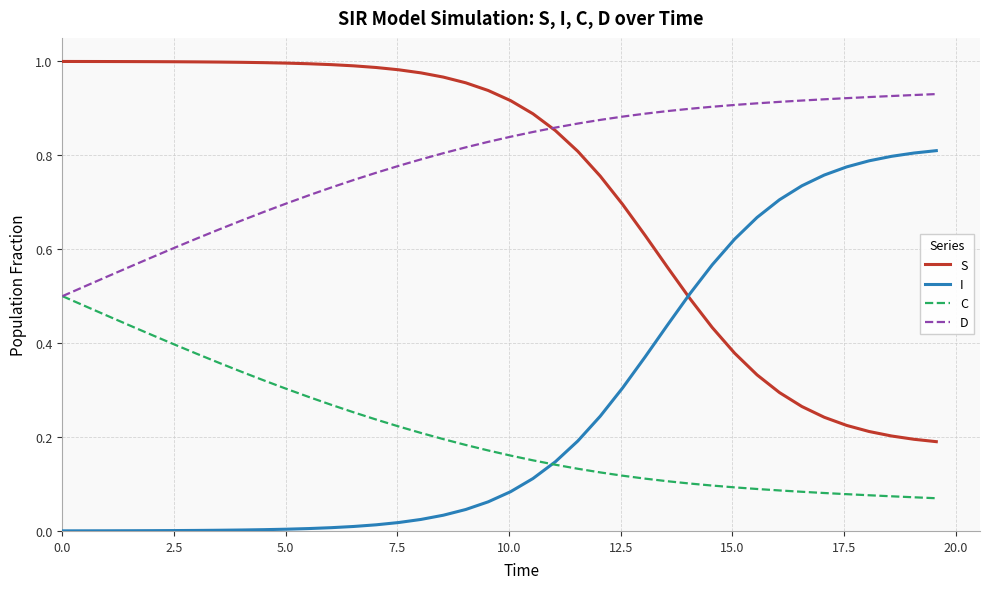

Which series has the largest total across all categories?

D